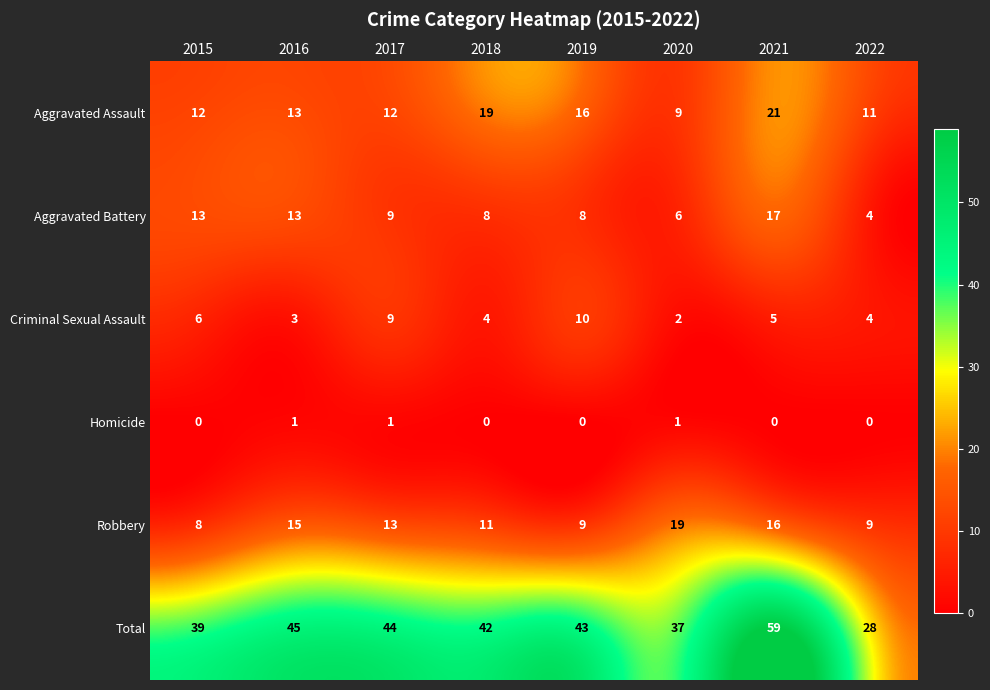

At which label is Total closest to 43?

2019